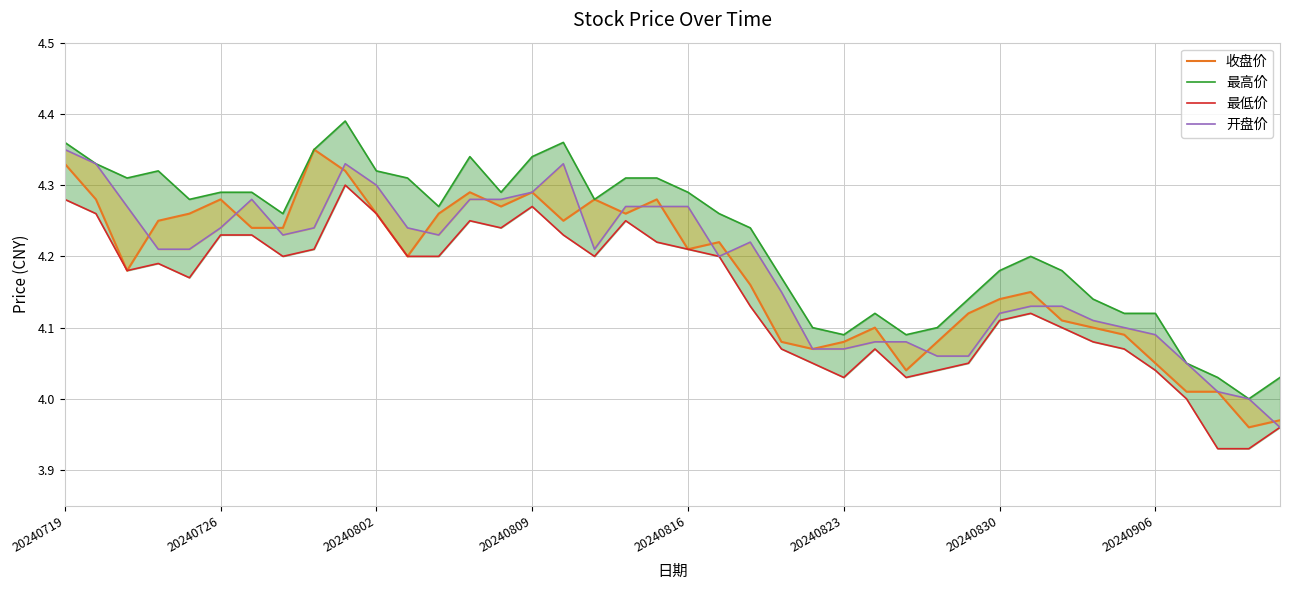

True or false: 最低价 and 最高价 cross at least once.

False